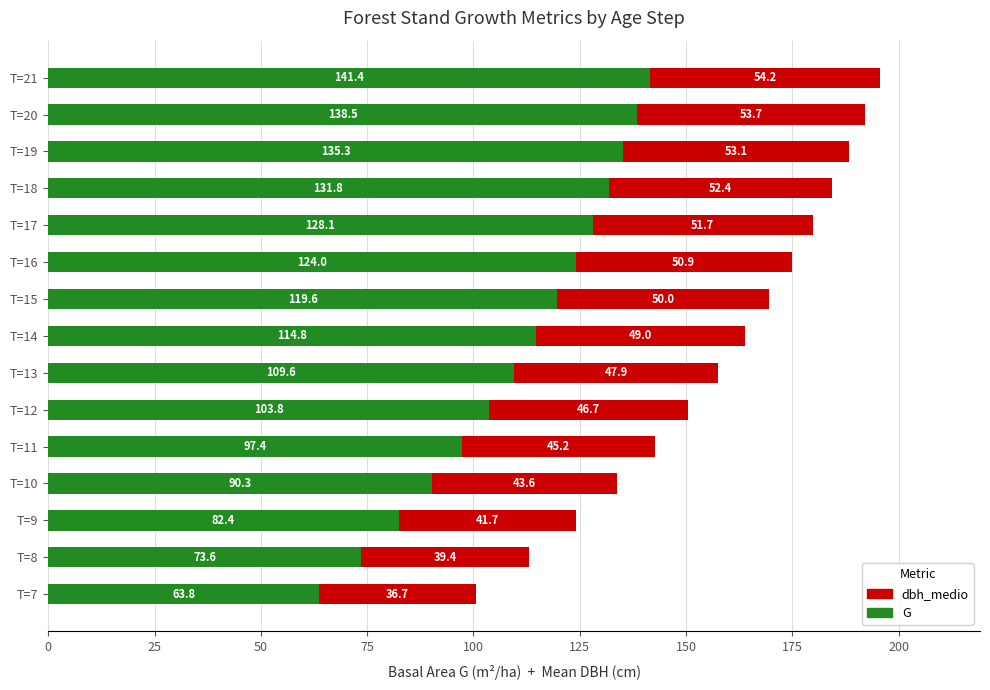

What is the total value across all series at T=15?

169.6